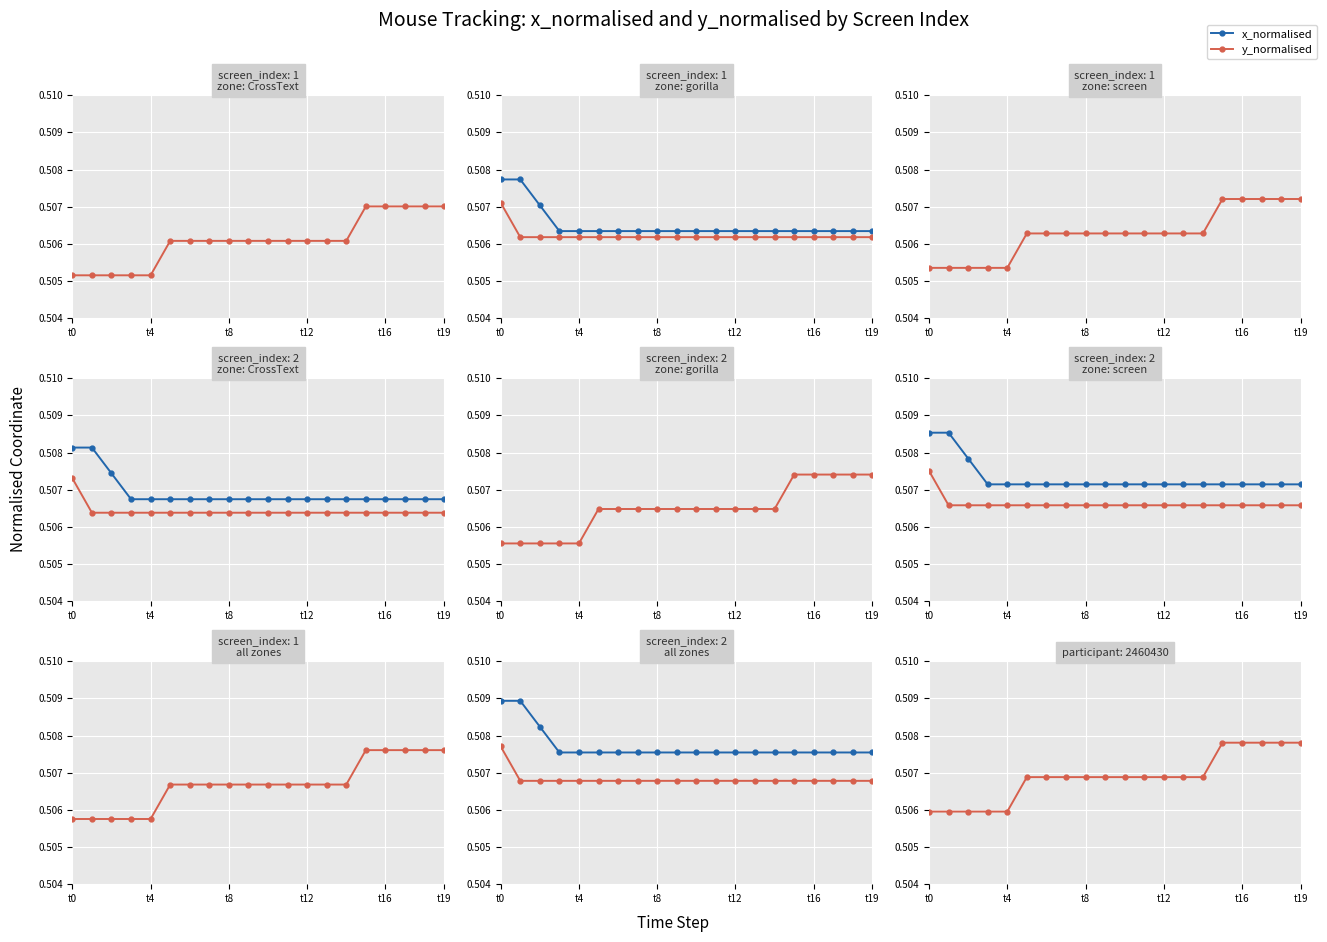

Which series changed the most between t0 and t4?

x_normalised